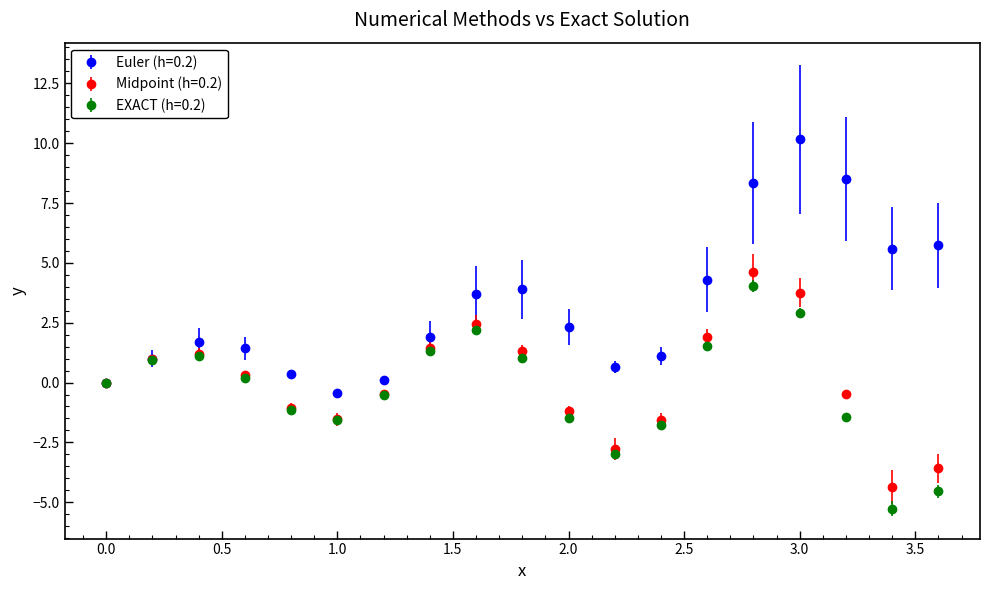

Which series has the largest range (max minus min)?

Euler (h=0.2)